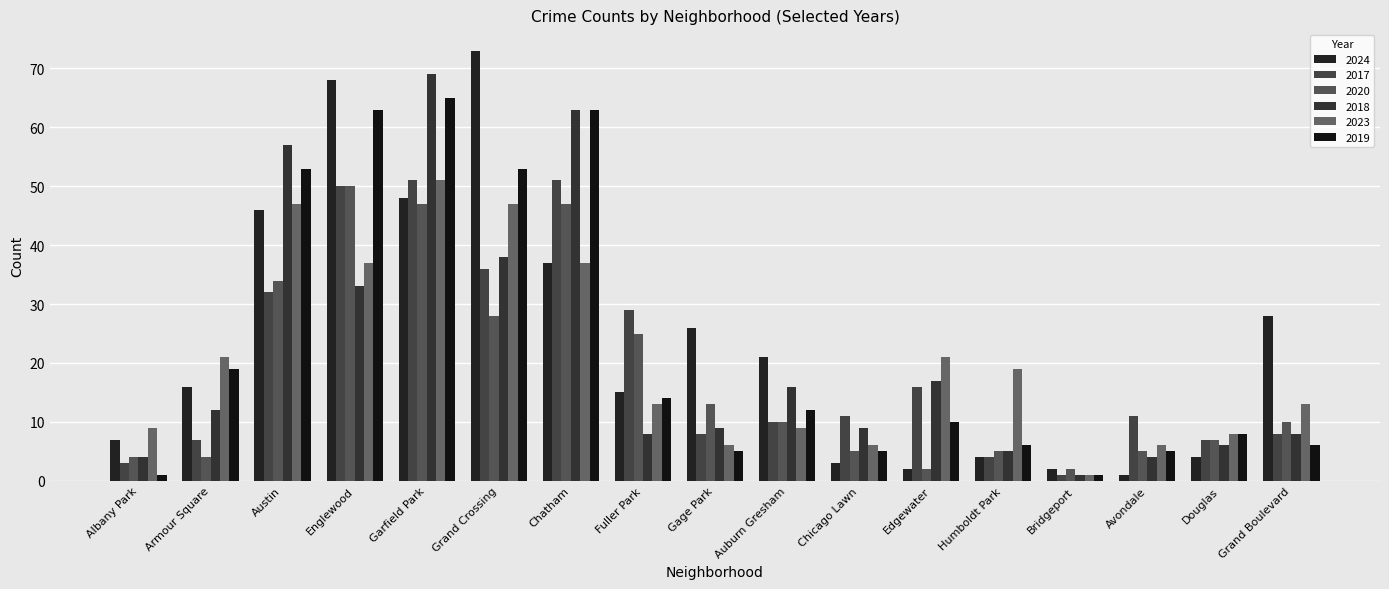

What is the difference between the highest and lowest values at Humboldt Park?

15